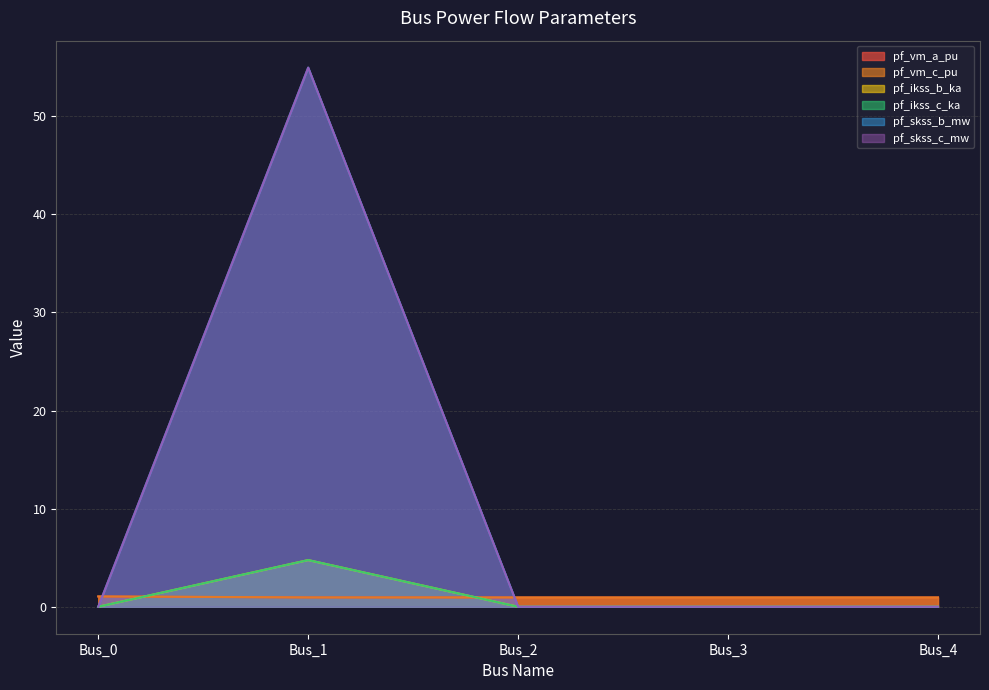

What are all the series names shown in the legend?

pf_vm_a_pu, pf_vm_c_pu, pf_ikss_b_ka, pf_ikss_c_ka, pf_skss_b_mw, pf_skss_c_mw